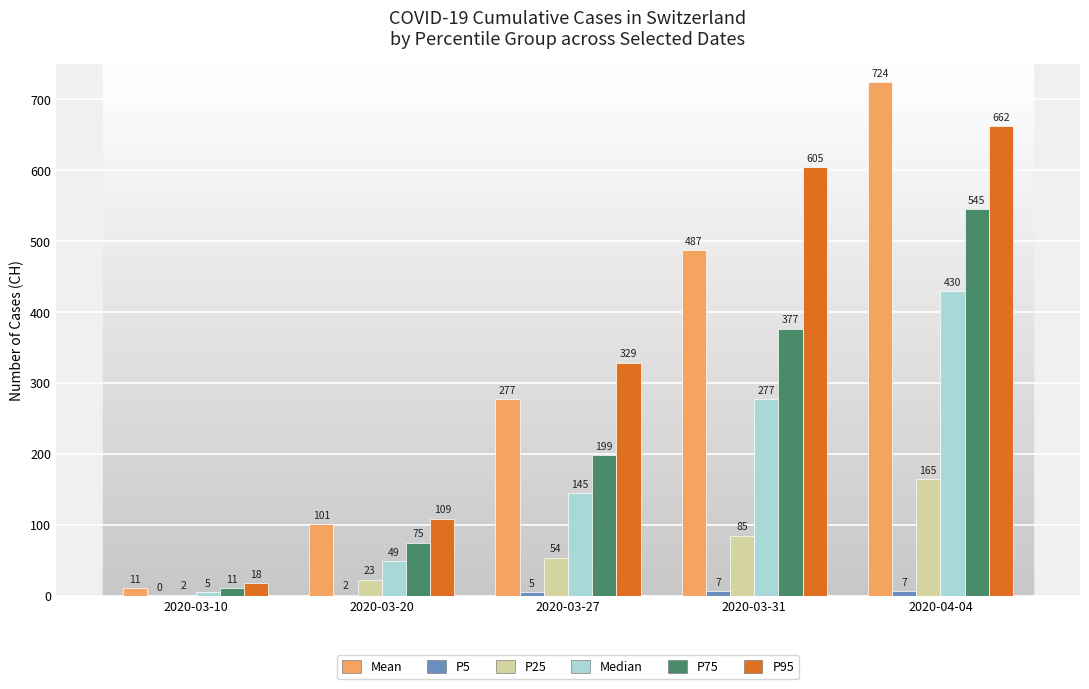

The value of P95 at 2020-03-31 is 340. True or false?

False